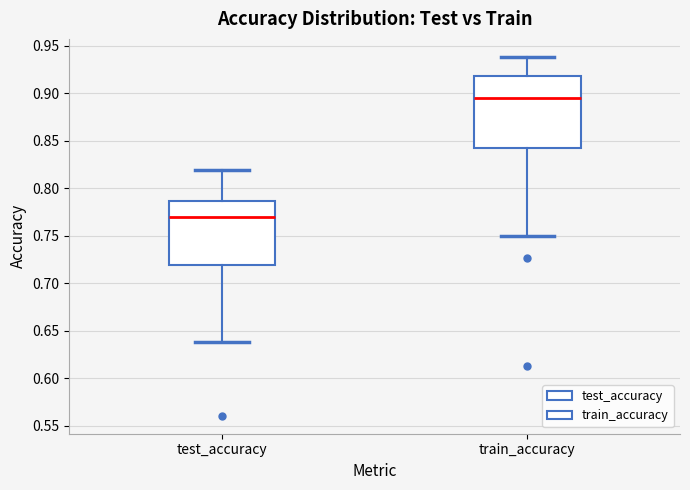

Which box's median line is the lowest?

test_accuracy